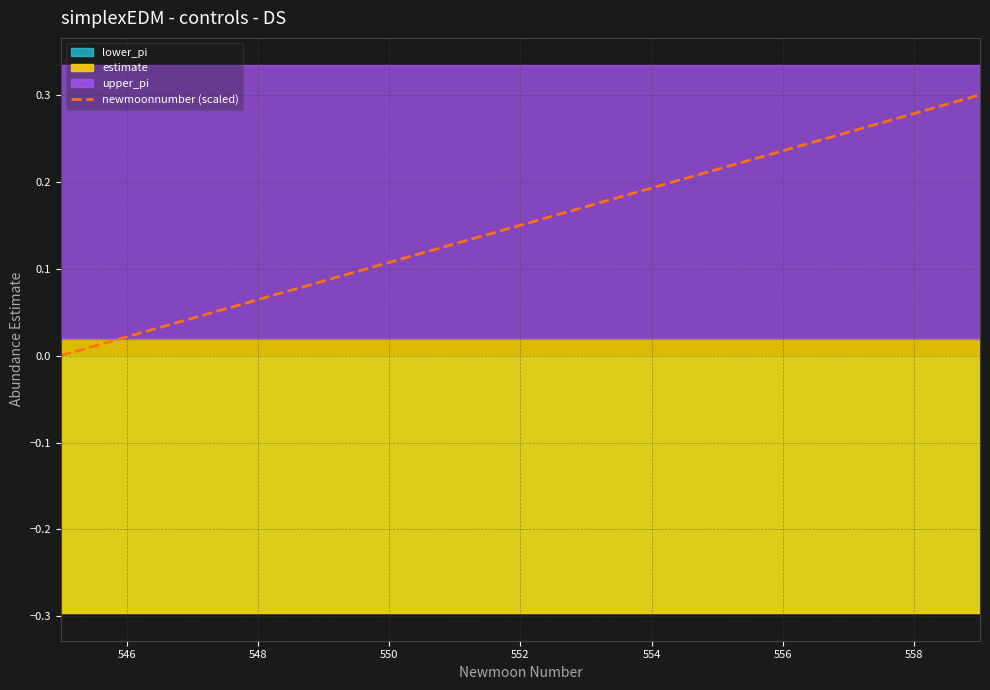

The value of newmoonnumber (scaled) at 554 is 0.1. True or false?

False